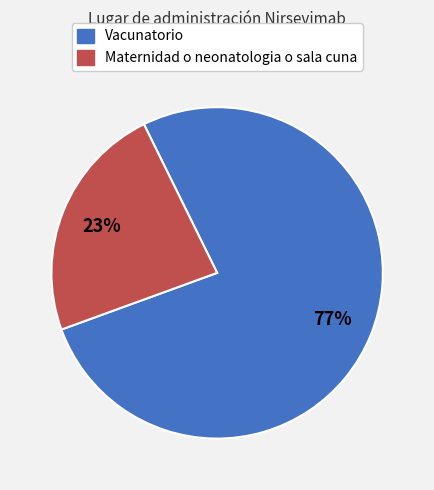

To the nearest percent, what percentage of the pie is Vacunatorio?

77%